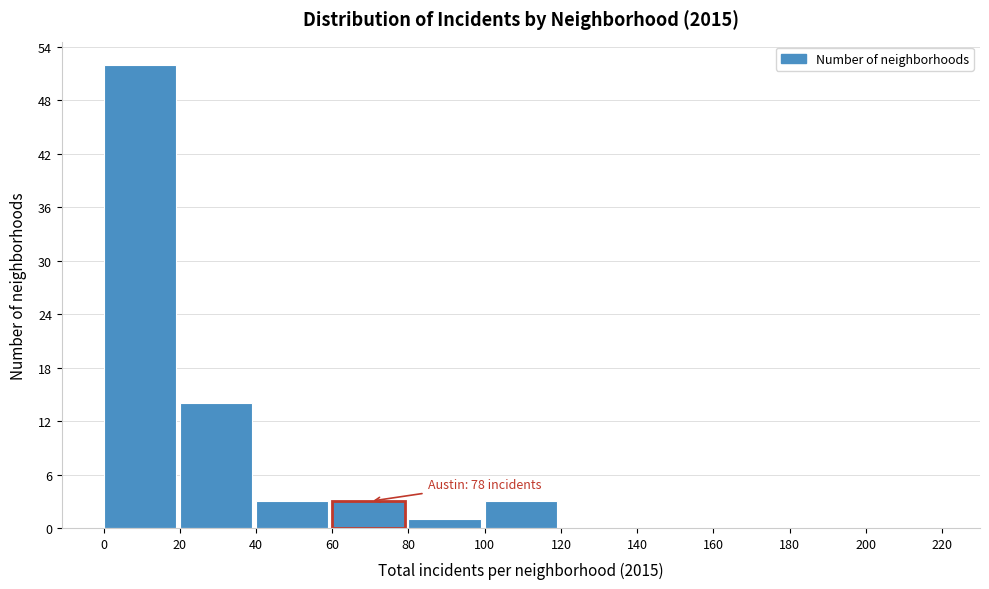

Which range on the x-axis has the tallest bar?

0 to 20